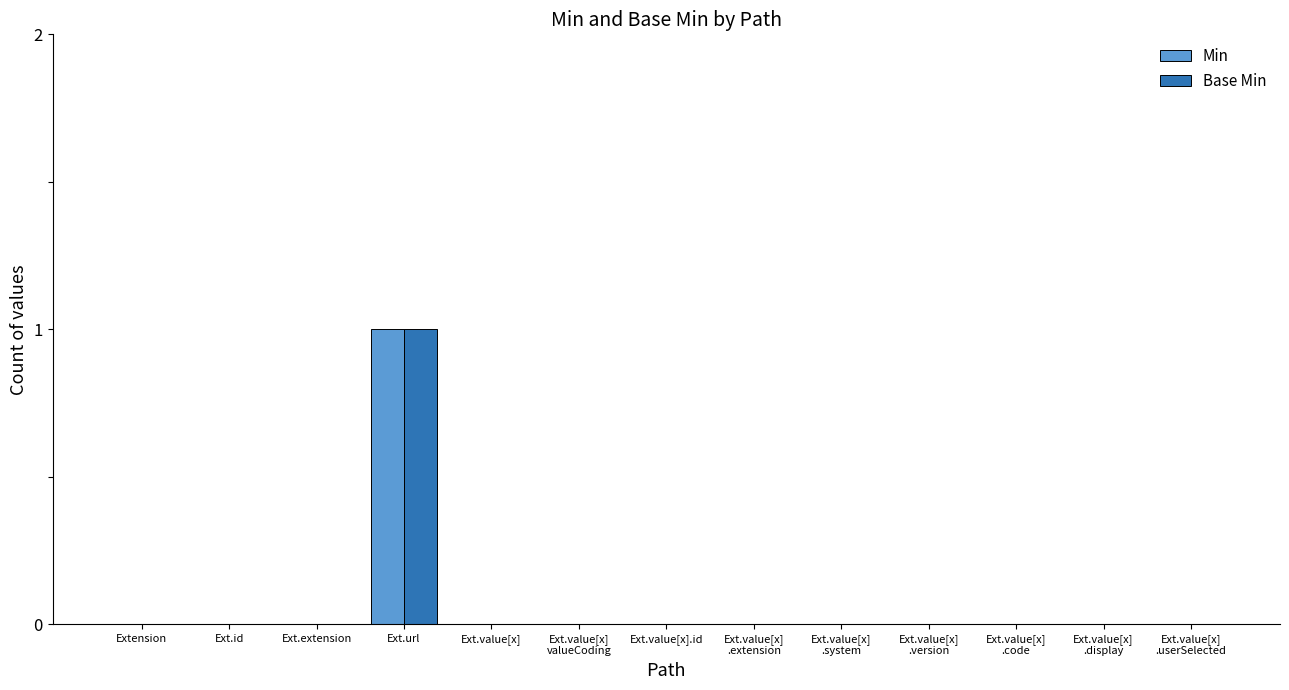

At which category is the sum across all series the highest?

Ext.url